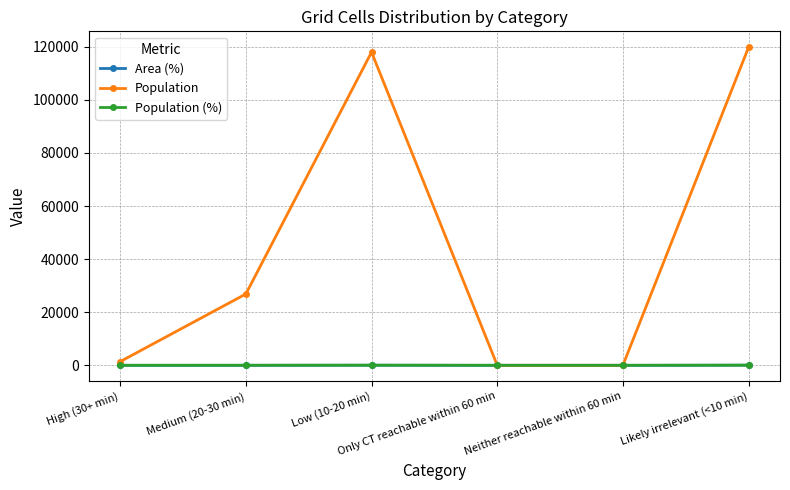

True or false: Area (%) has more than 2 interior local peaks.

False